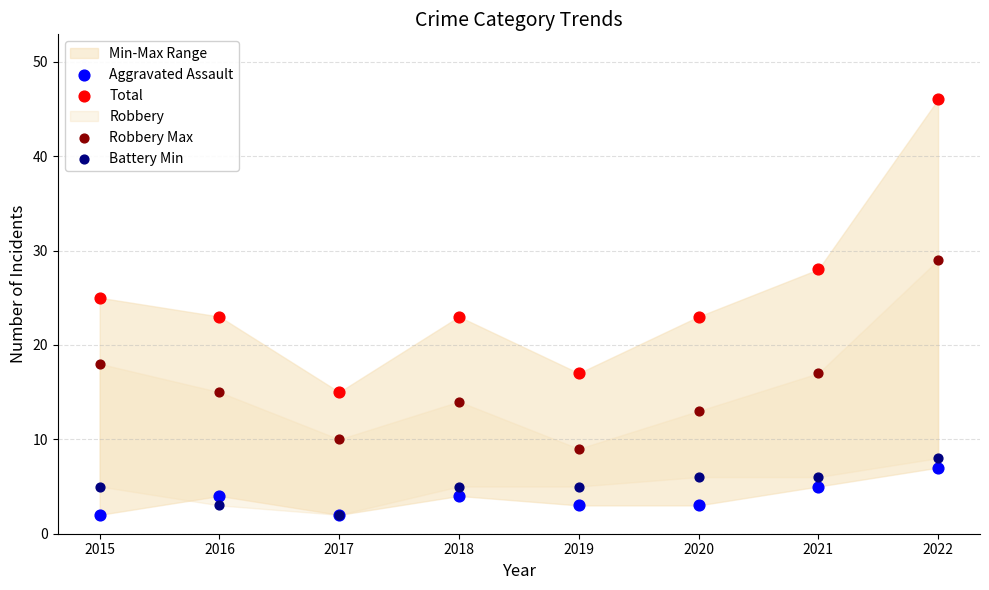

What is the total value across all series at 2015?

50